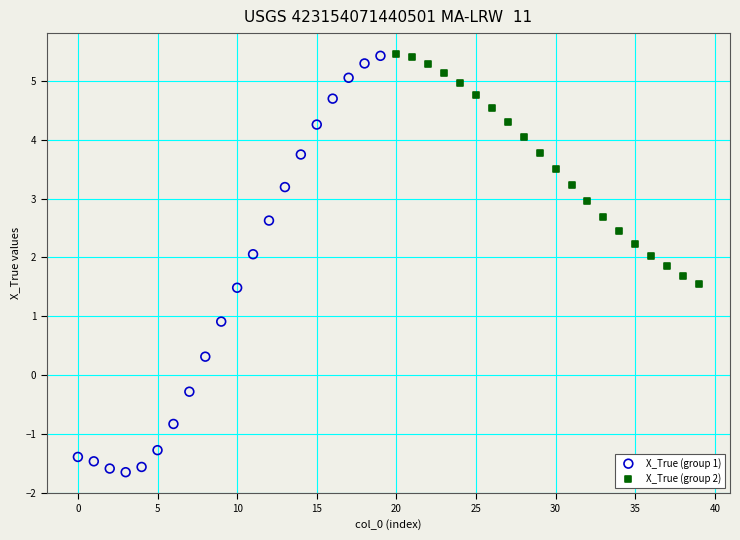

Which series has the largest Y range (max minus min)?

X_True (group 1)